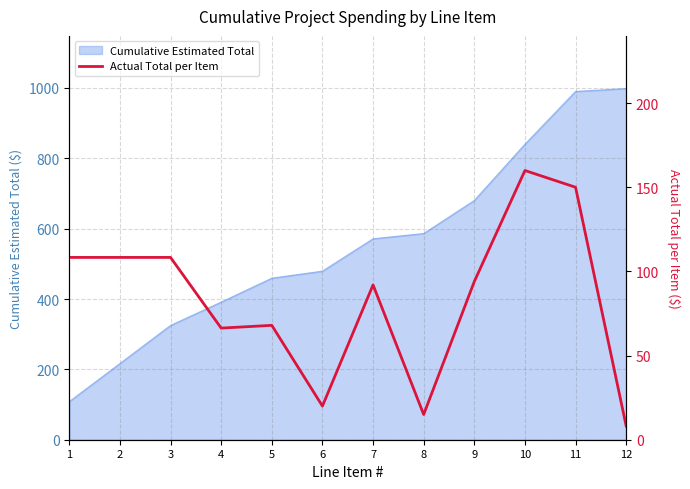

Does the chart display data point markers on the line(s)?

No